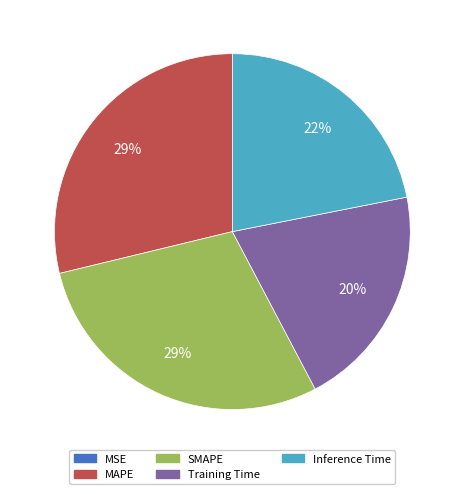

Do Training Time and Inference Time together represent more than half of the pie?

No